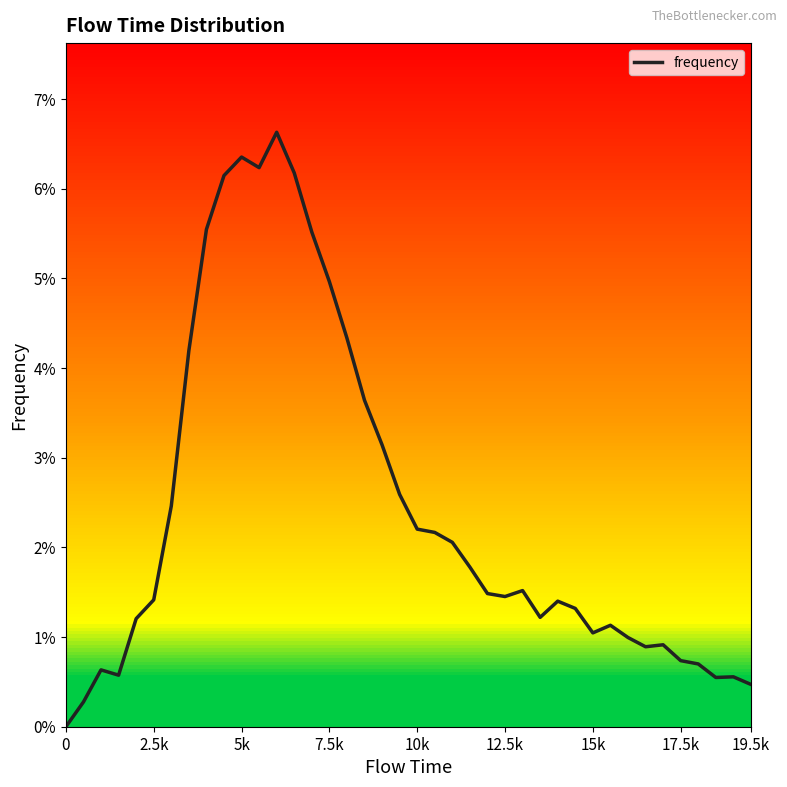

What is the maximum value shown in the chart?

0.1